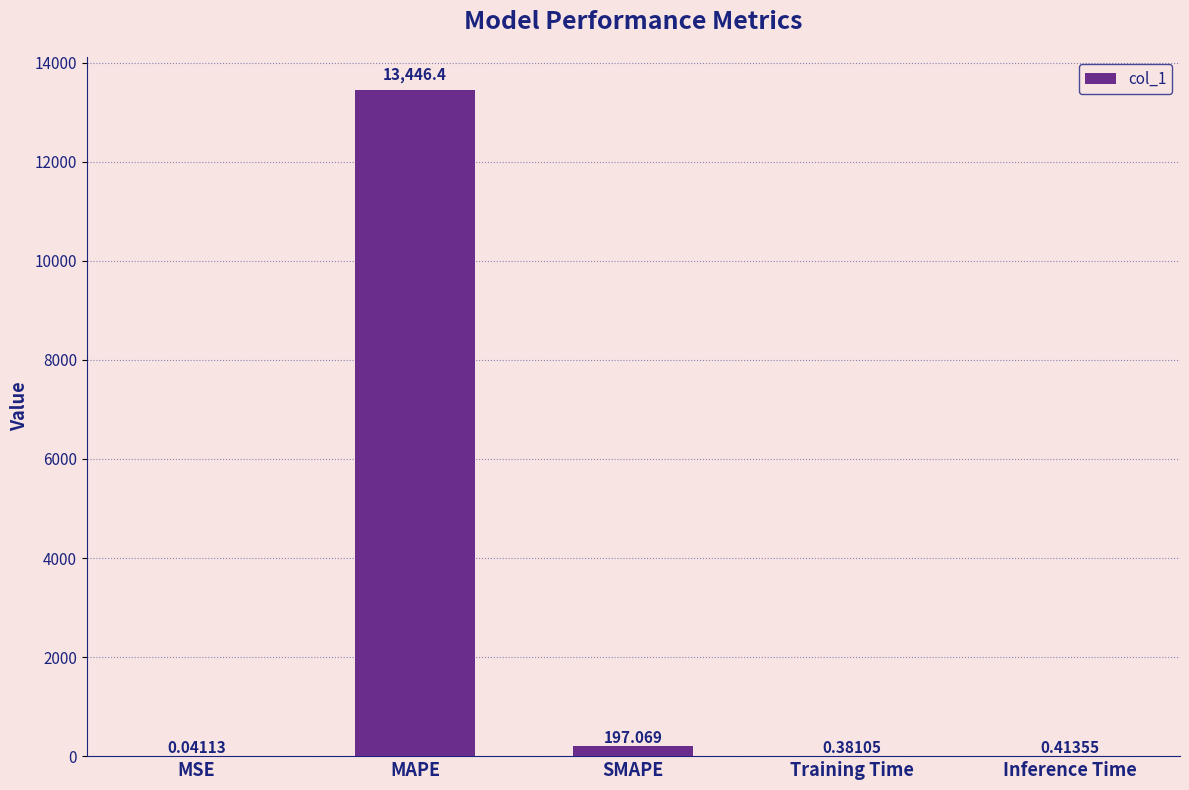

At which label is the value closest to 6723?

SMAPE